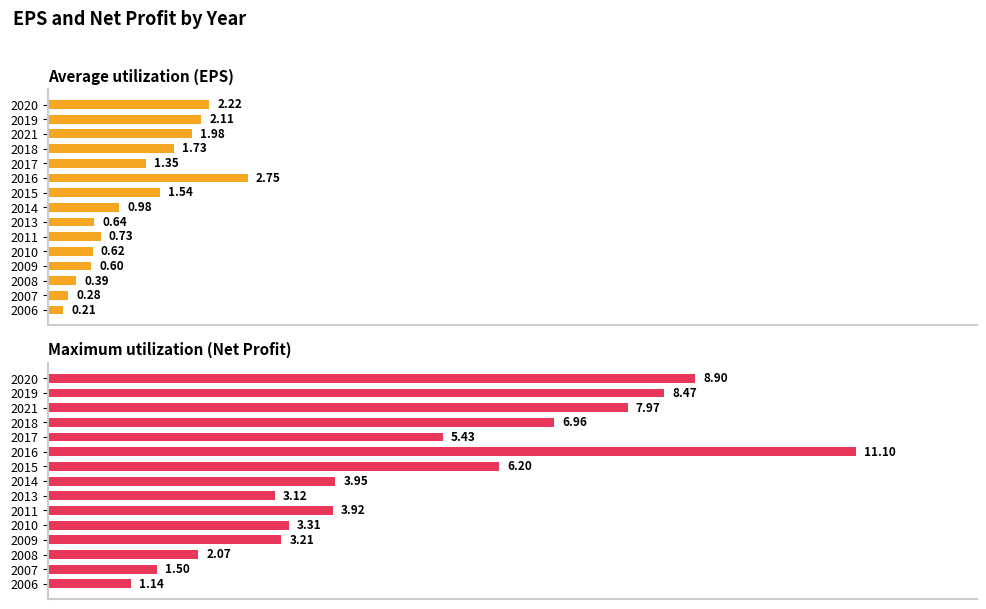

List the series in order of their overall mean, lowest first.

Average utilization (EPS), Maximum utilization (Net Profit)